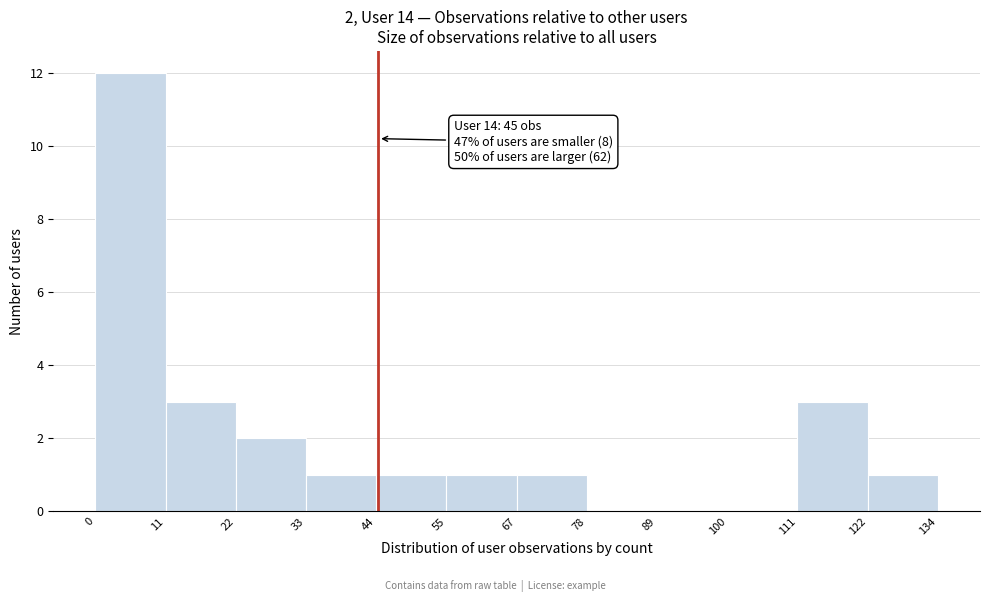

Which range on the x-axis has the tallest bar?

0 to 11